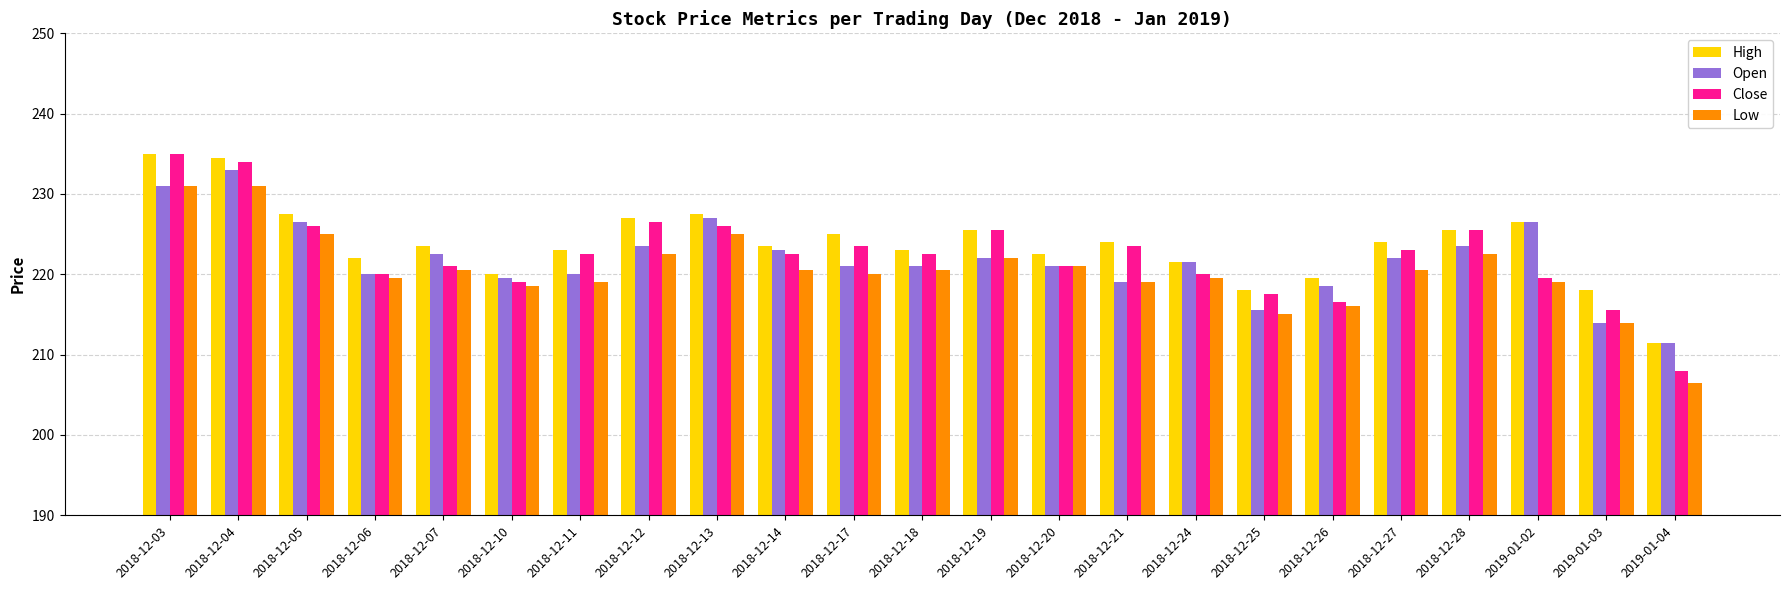

The value of Close at 2018-12-19 is 81.7. True or false?

False